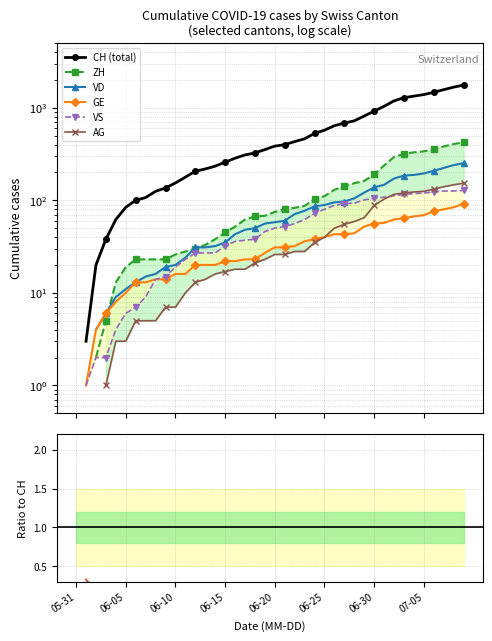

Between 06-05 and 11, which series saw the biggest shift?

CH (total)